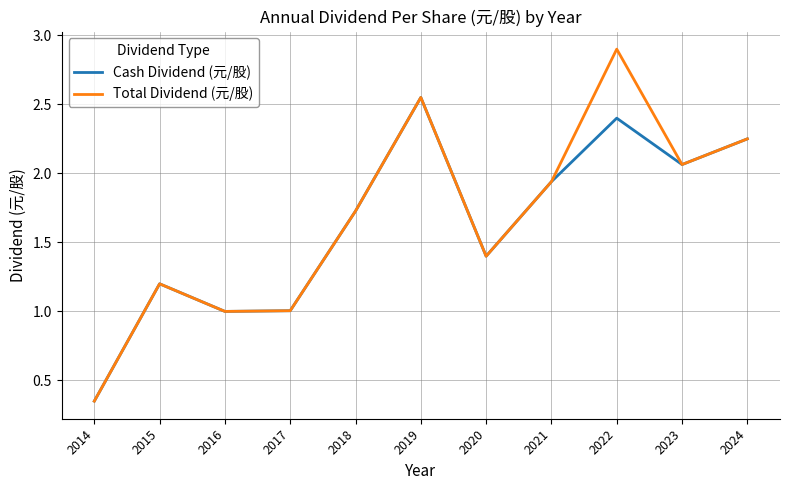

What is the approximate value of Cash Dividend (元/股) at 2022?

2.4